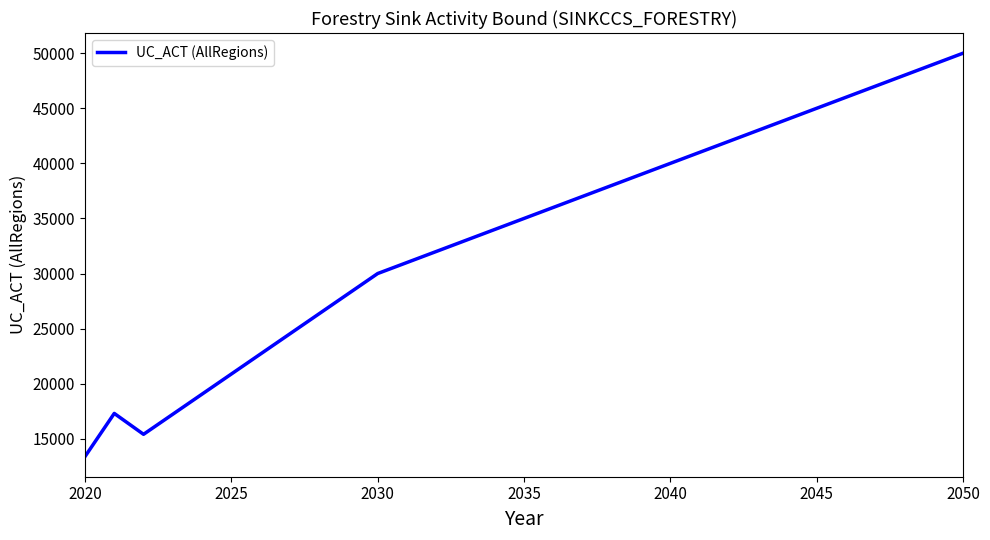

What is the minimum value shown in the chart?

13387.7